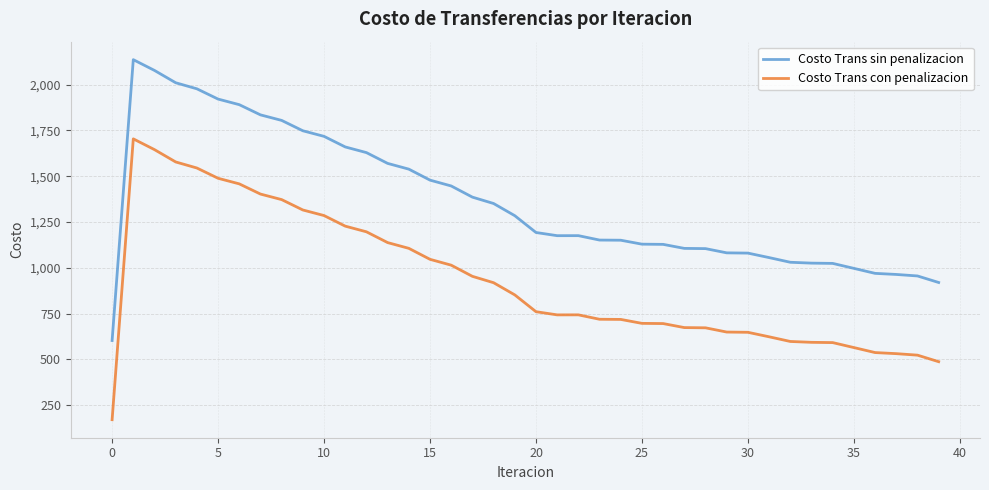

What is the difference between the maximum and minimum values in the Costo Trans sin penalizacion series?

1533.7